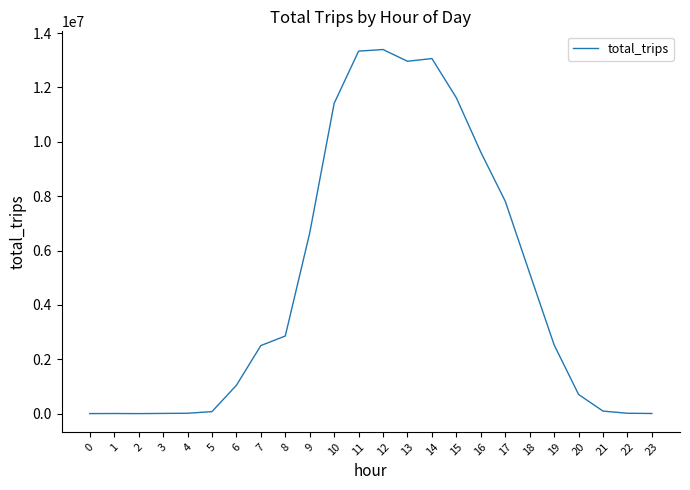

What is the difference between the maximum and minimum values?

13388855